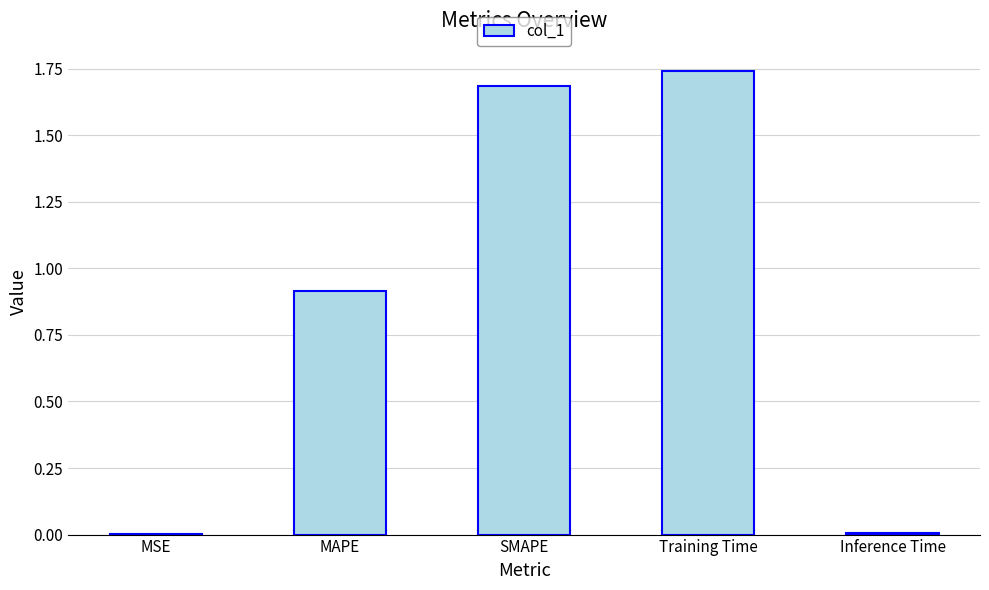

The chart shows a value of 1.7 at SMAPE. True or false?

True